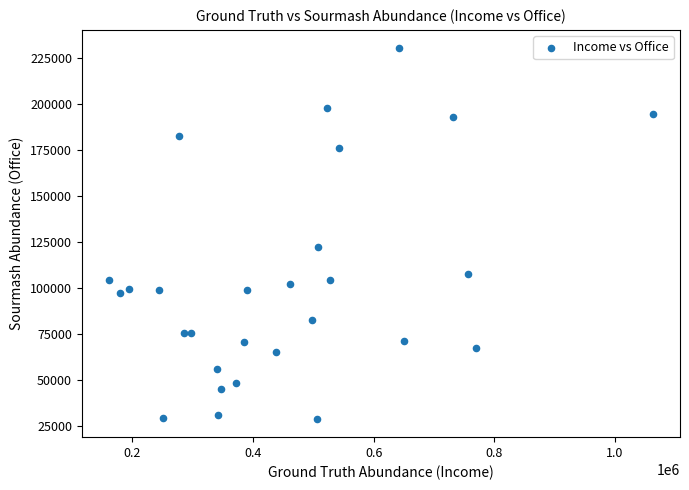

What Y value in the scatter plot is closest to 129775?

122600